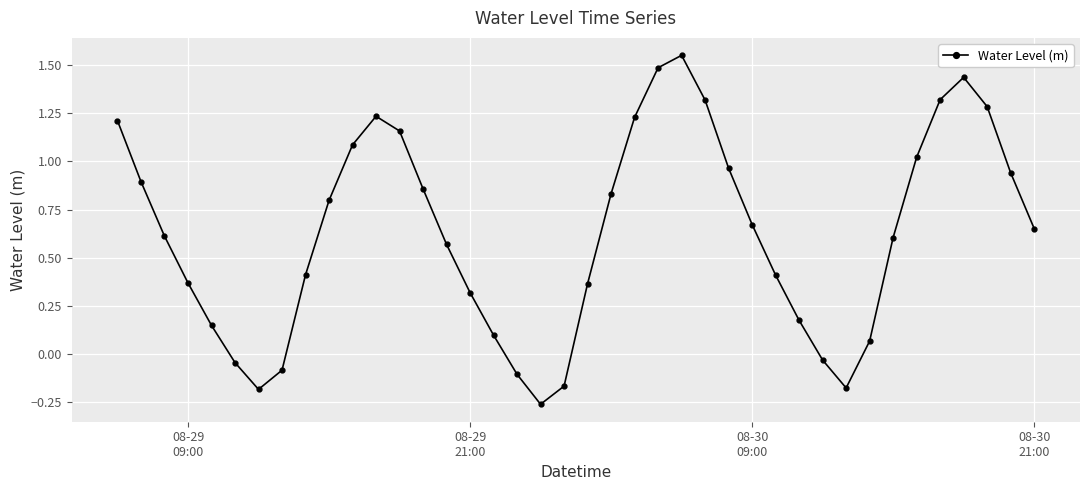

True or false: the data has more than 2 interior local peaks.

True